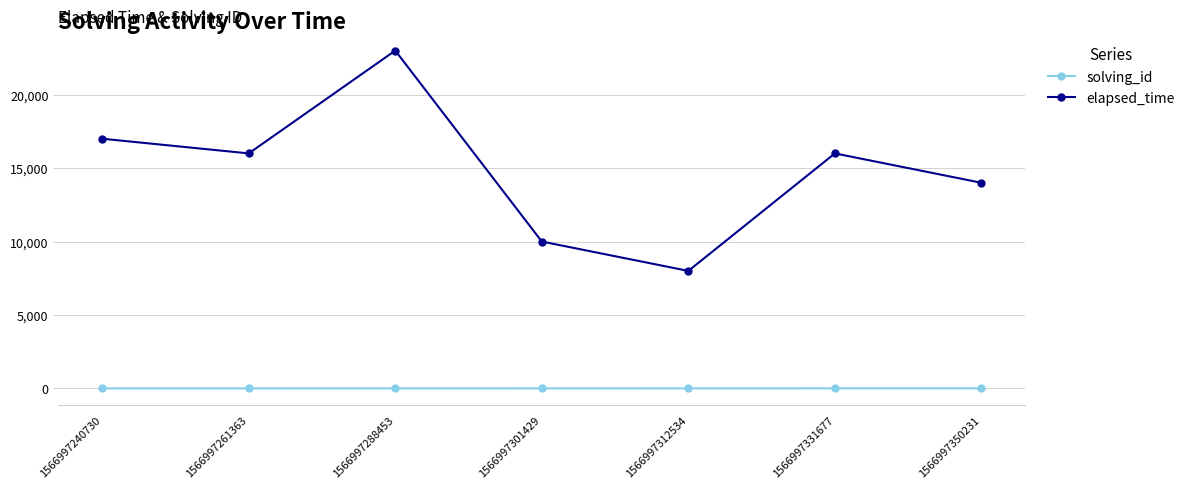

Which series changed the most between 1566997288453 and 1566997350231?

elapsed_time